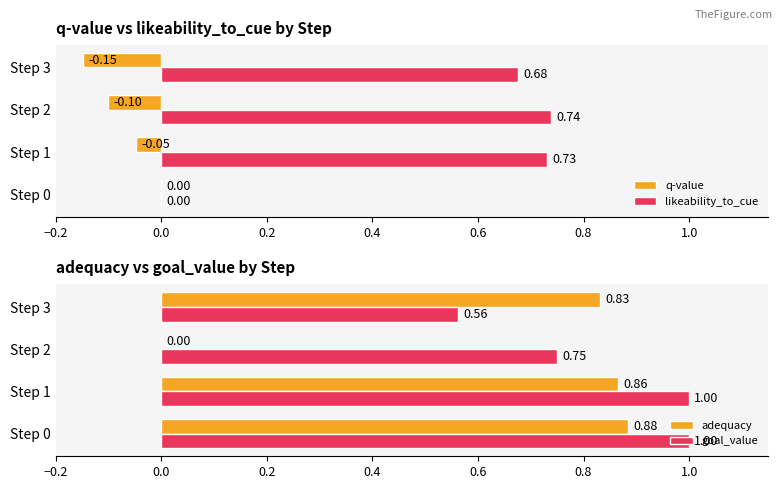

Reading left to right, transcribe all the data shown in this chart.

q-value: 0.0	-0.0	-0.1	-0.1
likeability_to_cue: 0.0	0.7	0.7	0.7
adequacy: 0.9	0.9	0.0	0.8
goal_value: 1.0	1.0	0.8	0.6